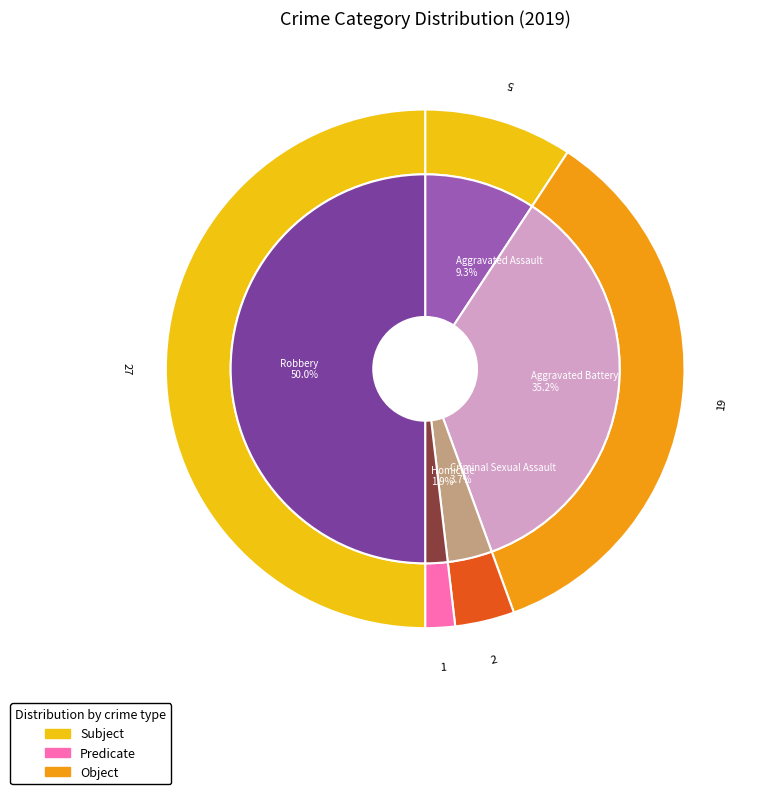

How many slices are in this pie chart?

5